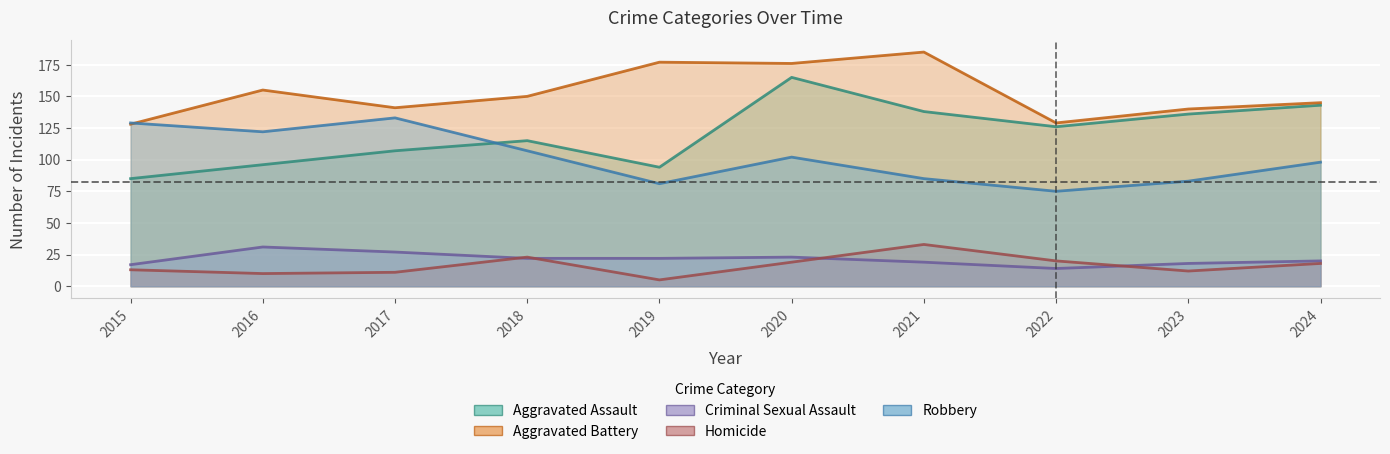

What is the average value of the Aggravated Battery series?

153